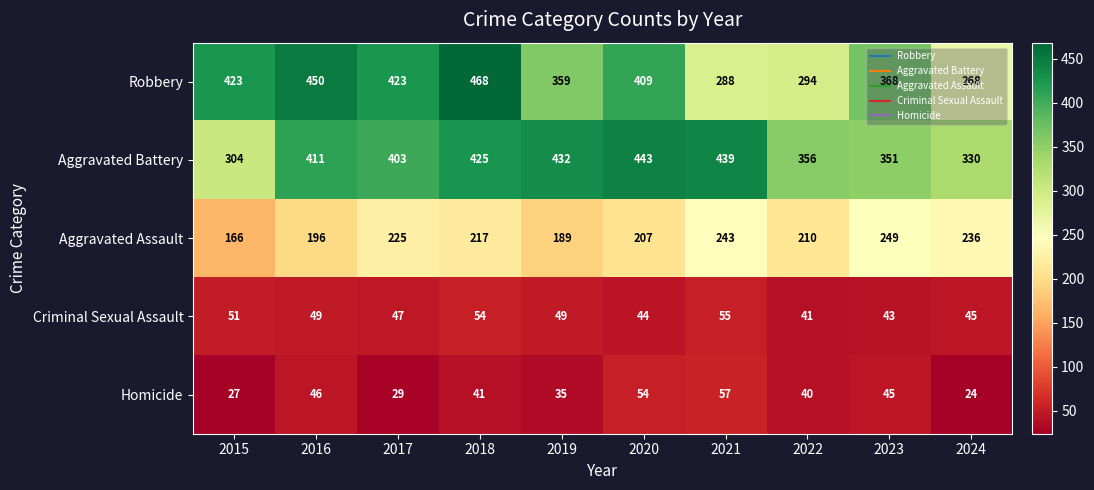

How many distinct data groups are displayed?

5